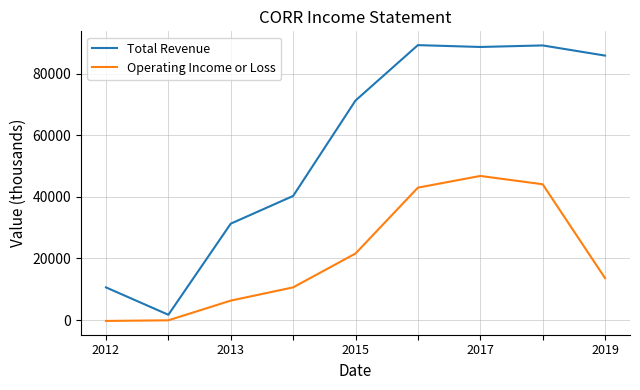

What is the maximum value shown in the chart?

89300